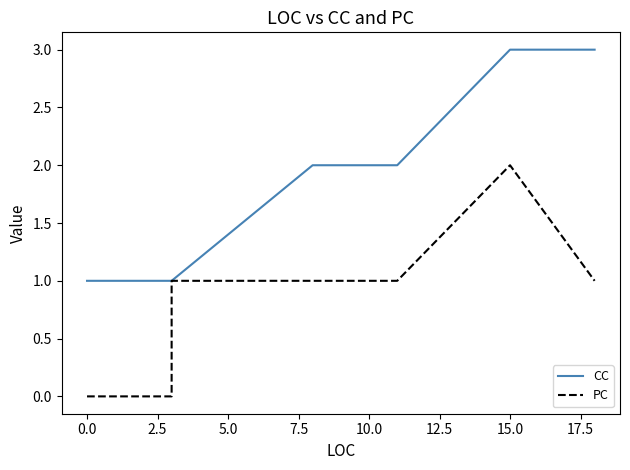

True or false: CC has more than 1 points higher than both neighbors.

False